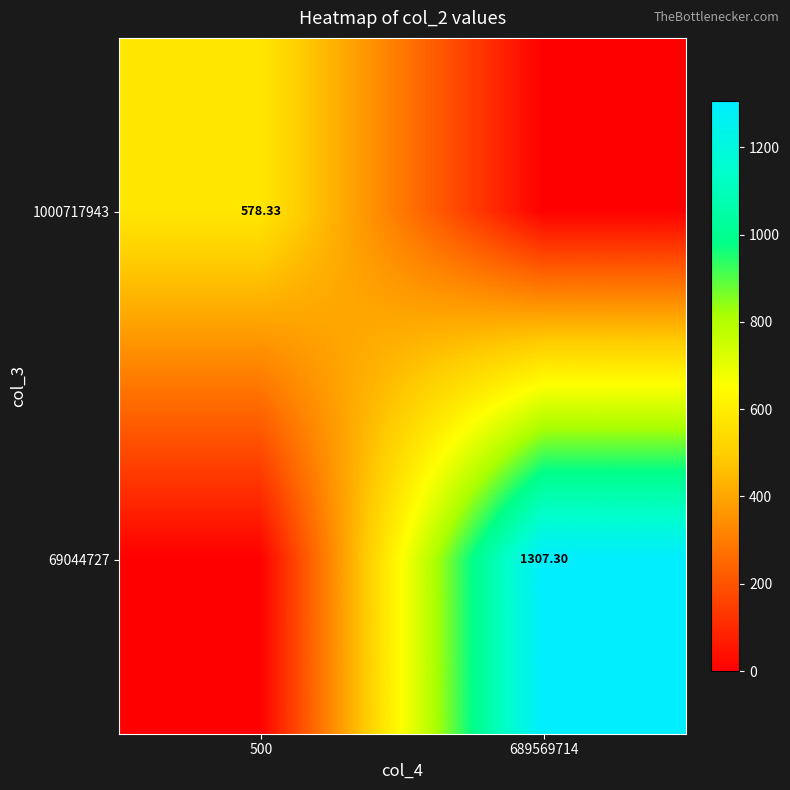

Rank the series at 689569714 from lowest to highest value.

1000717943, 69044727